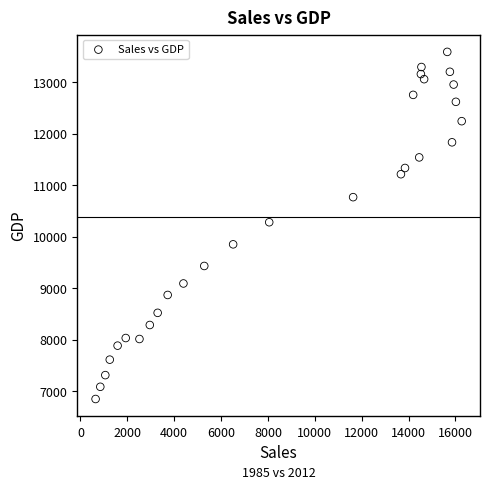

What is the range of X values (max minus min)?

15619.7